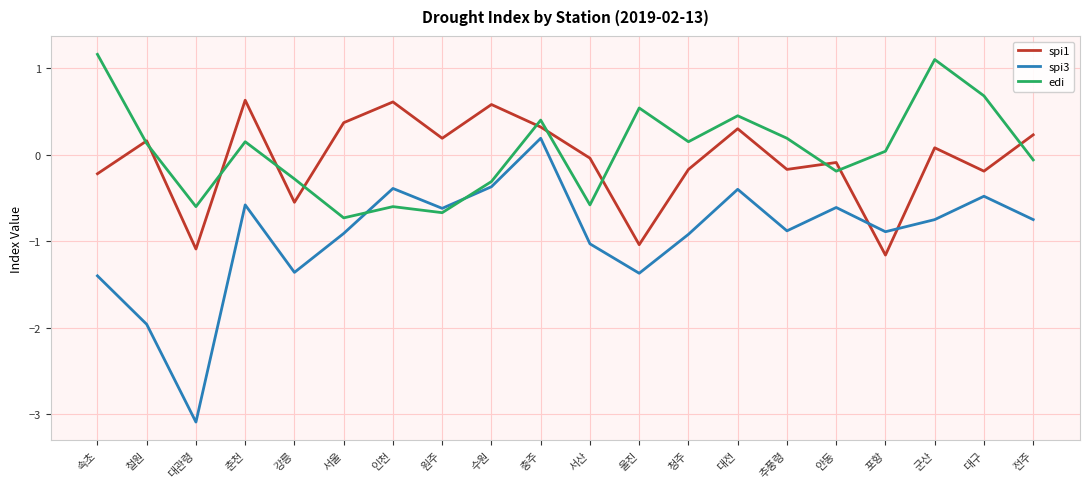

Is it true that spi1 equals 0.1 at 충주?

False